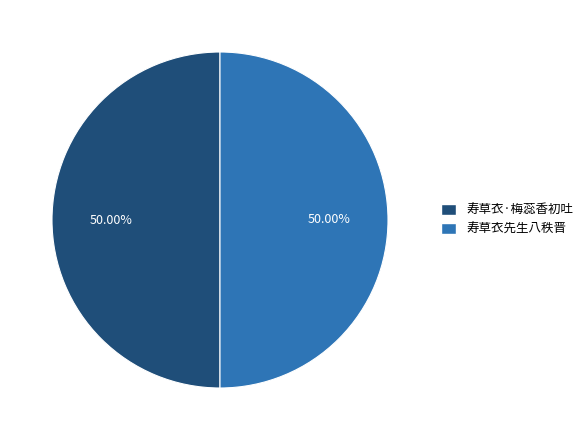

To the nearest percent, what is the combined percentage of 寿草衣·梅蕊香初吐 and 寿草衣先生八秩晋?

100%